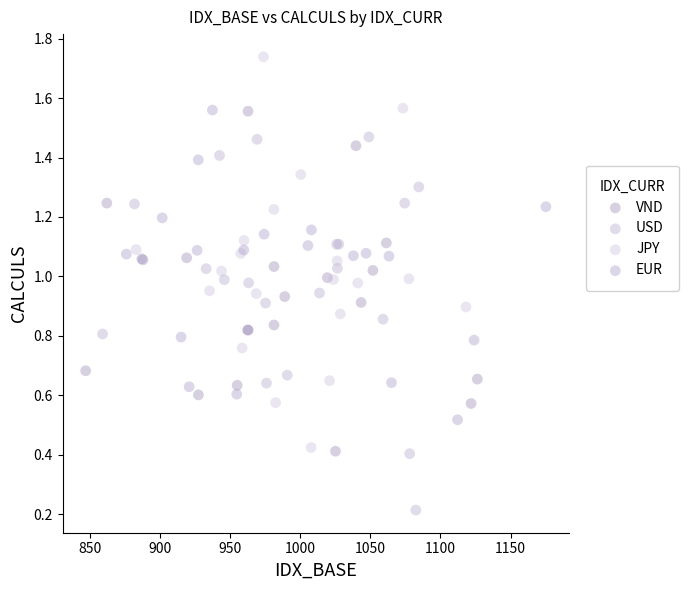

Which series contains the highest Y value?

JPY